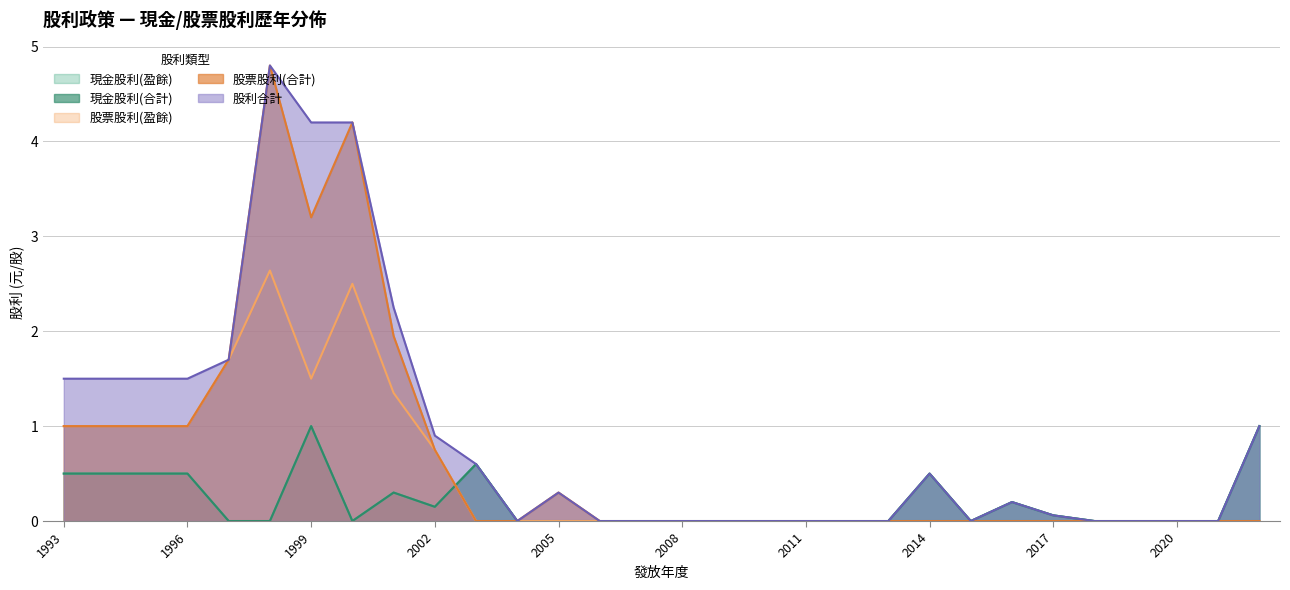

Which has a higher value, 2006 or 2020?

2006